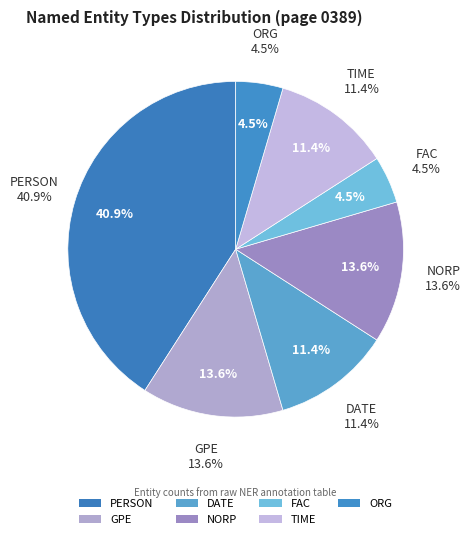

Is it true that PERSON is 31% of the pie?

False